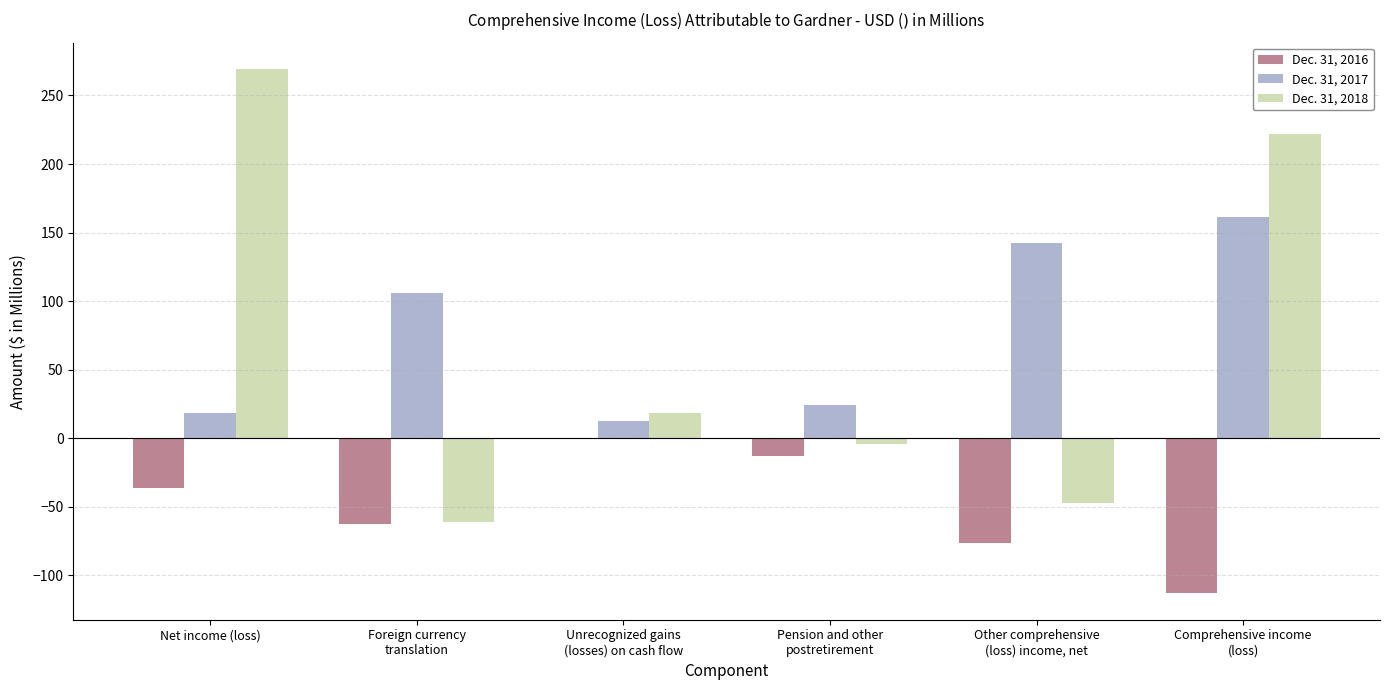

Which series has the largest total across all categories?

Dec. 31, 2017